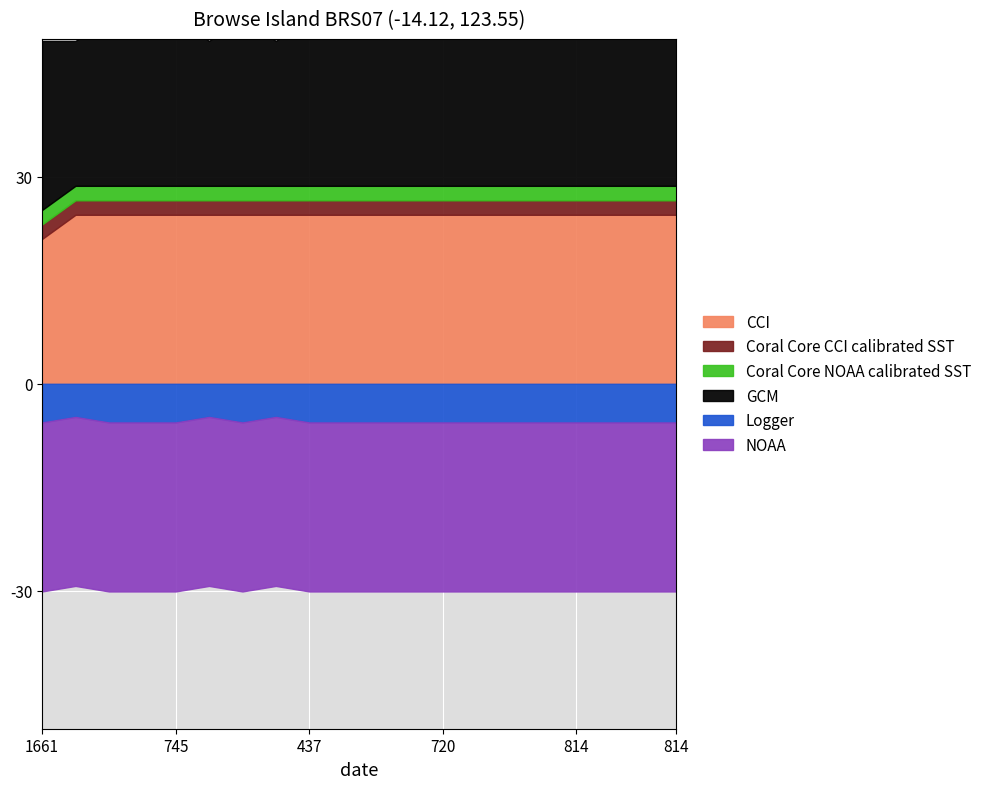

Between 1661 and 745, which series saw the biggest shift?

CCI